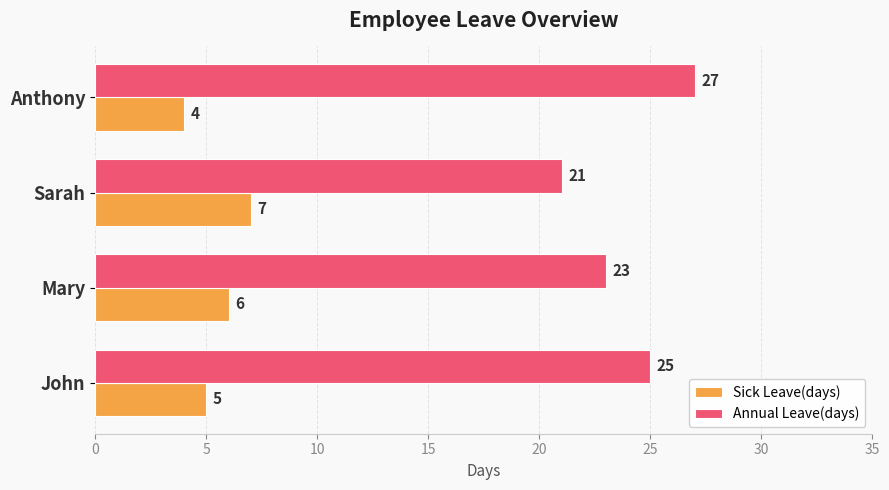

Which series has the widest spread of values?

Annual Leave(days)